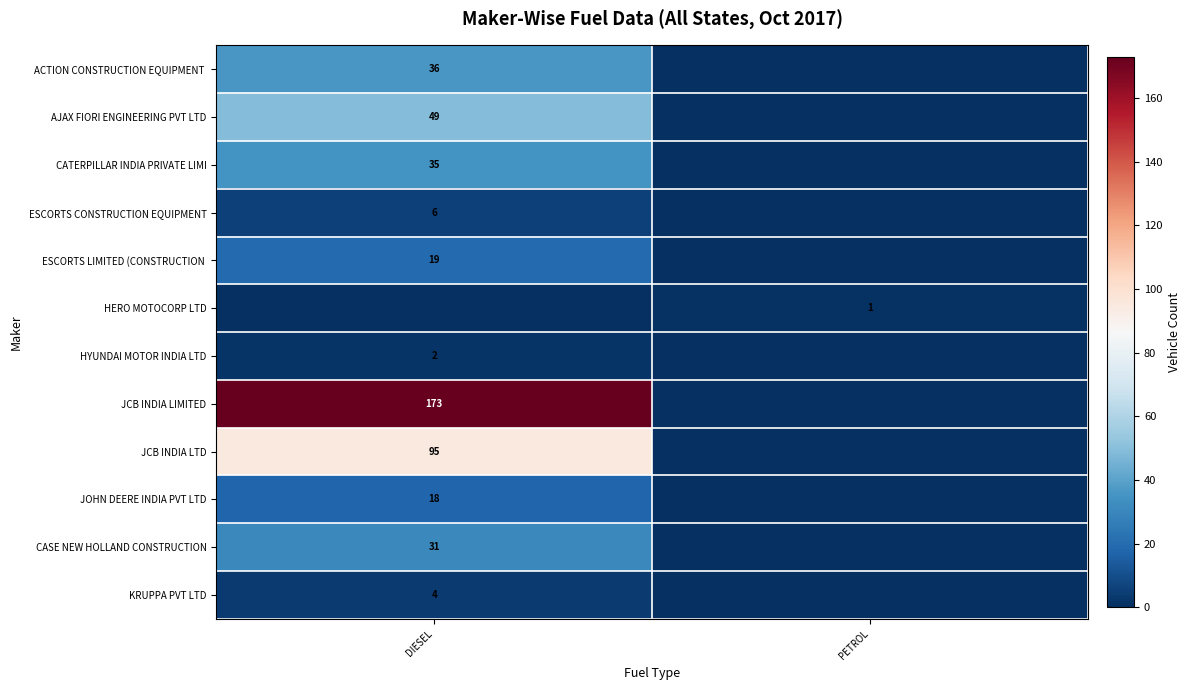

The value of CASE NEW HOLLAND CONSTRUCTION at DIESEL is 31. True or false?

True